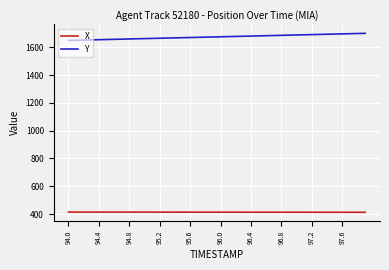

Which series has the largest total across all categories?

Y